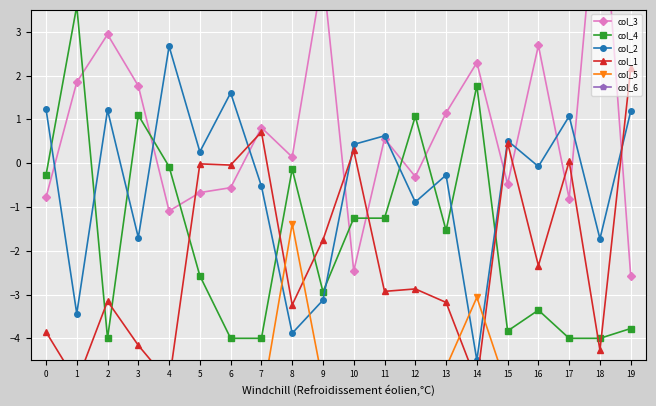

Reading left to right, list all the values displayed in this chart.

col_3: -0.8	1.8	2.9	1.8	-1.1	-0.7	-0.6	0.8	0.1	4.3	-2.5	0.6	-0.3	1.1	2.3	-0.5	2.7	-0.8	7.0	-2.6
col_4: -0.3	3.6	-4.0	1.1	-0.1	-2.6	-4.0	-4.0	-0.1	-2.9	-1.3	-1.3	1.1	-1.5	1.8	-3.8	-3.4	-4.0	-4.0	-3.8
col_2: 1.2	-3.4	1.2	-1.7	2.7	0.3	1.6	-0.5	-3.9	-3.1	0.4	0.6	-0.9	-0.3	-4.5	0.5	-0.1	1.1	-1.7	1.2
col_1: -3.9	-5.0	-3.2	-4.2	-5.0	-0.0	-0.0	0.7	-3.2	-1.8	0.3	-2.9	-2.9	-3.2	-5.0	0.5	-2.3	0.0	-4.3	2.2
col_5: -4.8	-5.5	-5.5	-5.5	-5.0	-5.5	-5.5	-5.5	-1.4	-5.0	-5.5	-5.5	-5.5	-4.7	-3.1	-5.2	-5.4	-4.8	-5.5	-5.5
col_6: -6.0	-6.0	-6.0	-6.0	-6.0	-6.0	-6.0	-6.0	-6.0	-6.0	-6.0	-6.0	-6.0	-6.0	-6.0	-6.0	-6.0	-6.0	-6.0	-6.0